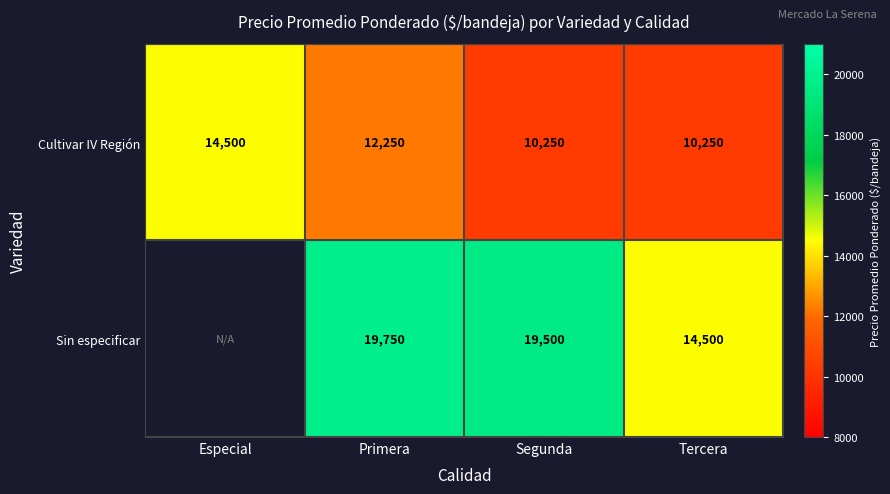

At which category is the sum across all series the highest?

Primera